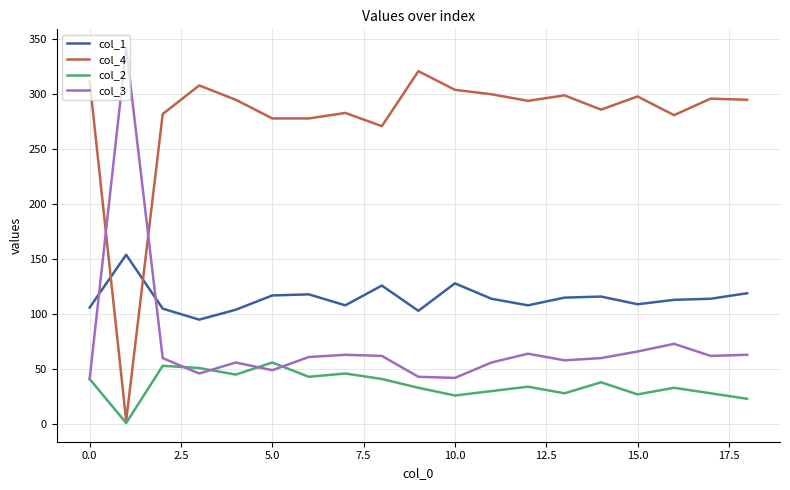

Which series has the largest total across all categories?

col_4